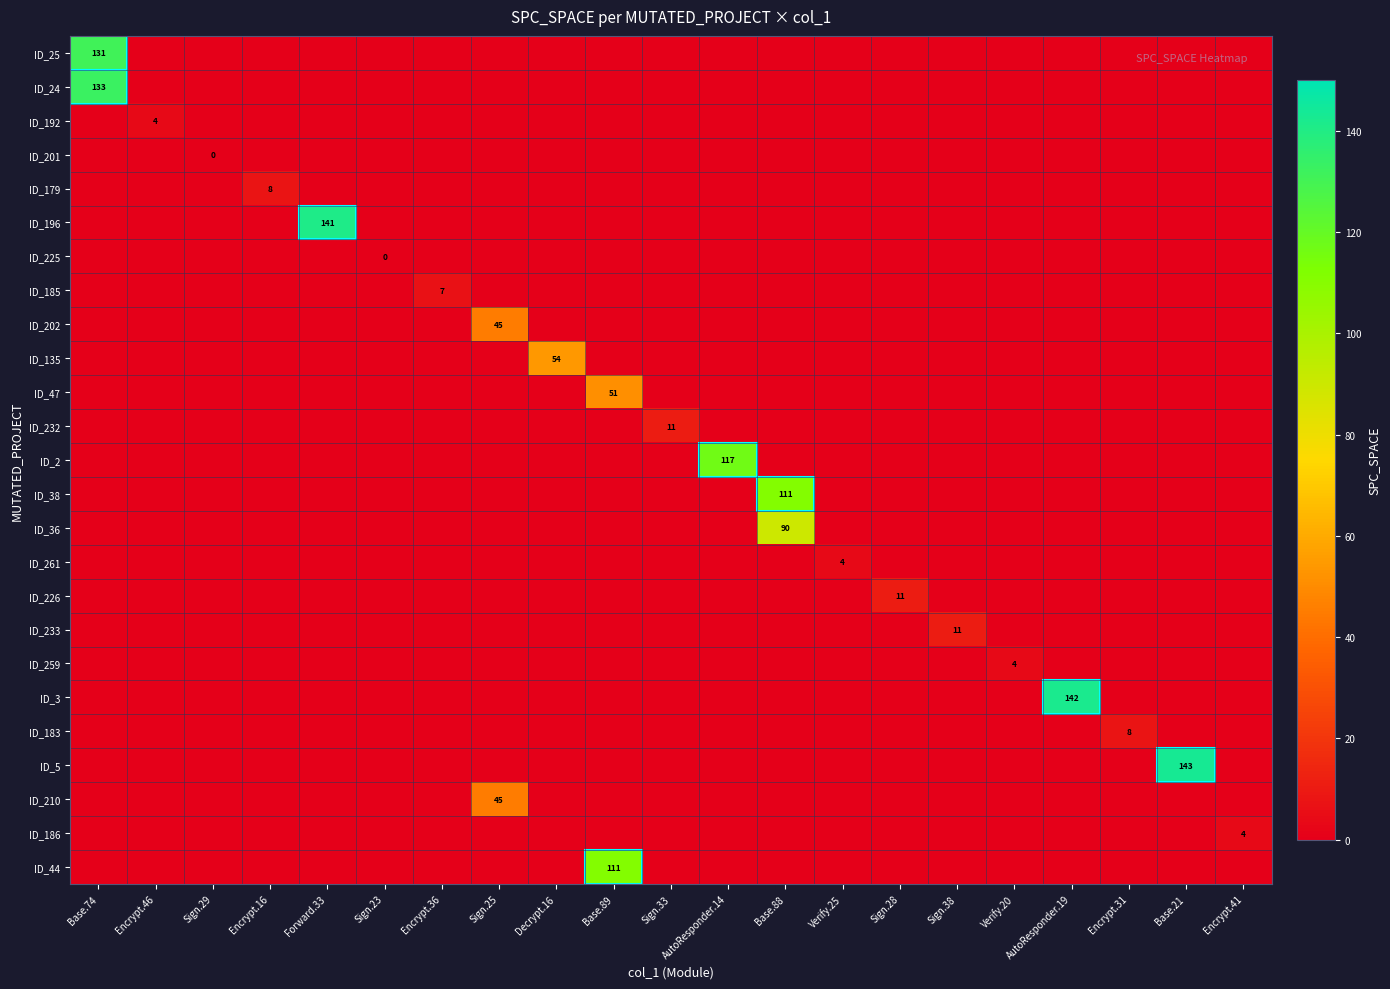

At how many categories does at least one series exceed 60?

7